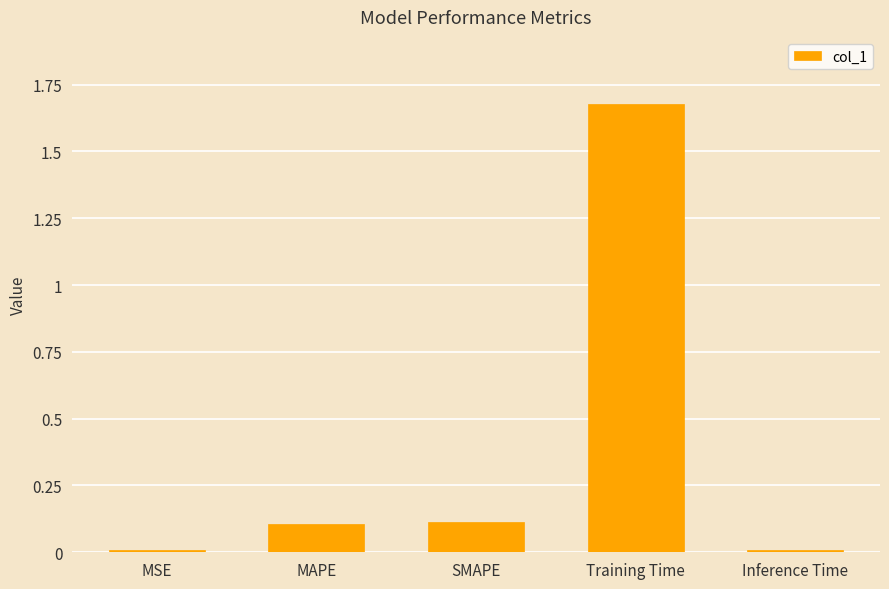

What is the sum of the values at Training Time and SMAPE?

1.8